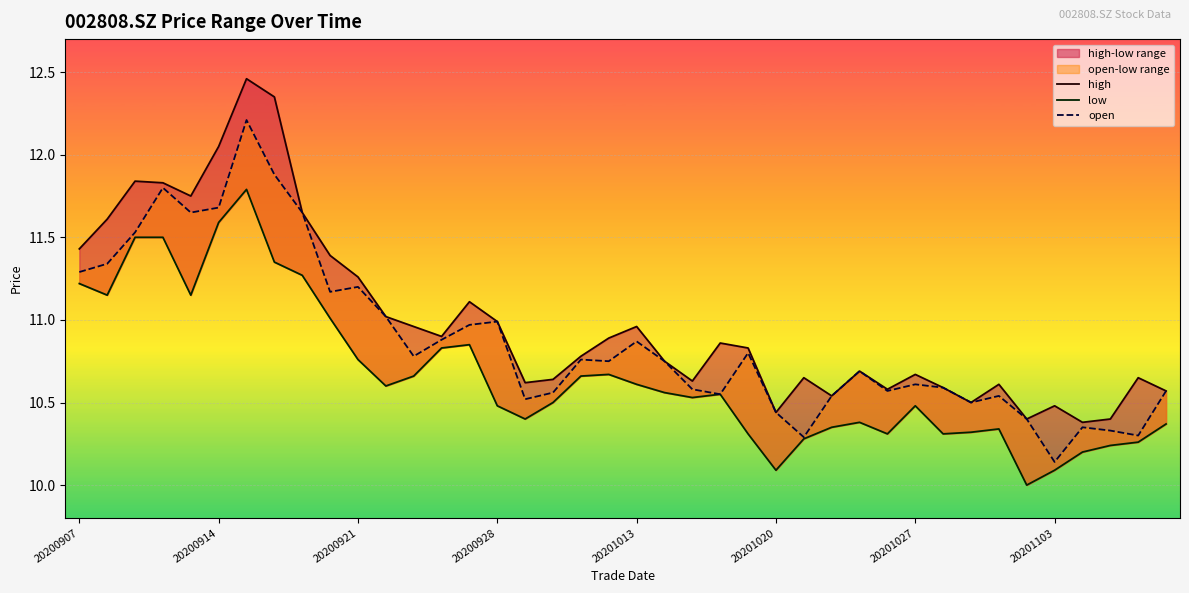

What is the difference between the maximum and minimum values in the low series?

1.8